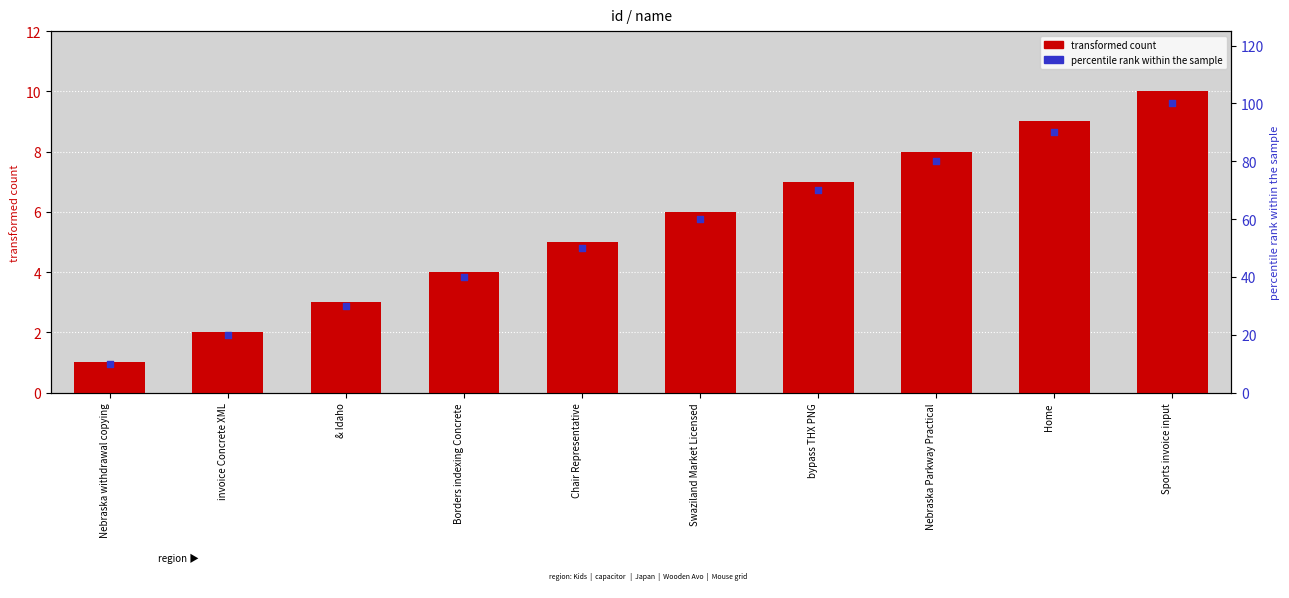

At which category is the sum across all series the highest?

Sports invoice input